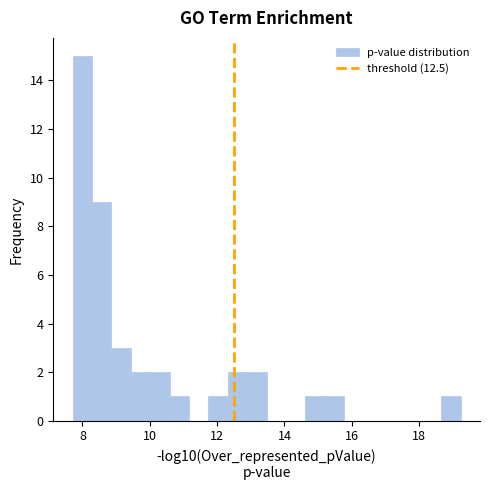

Around what value on the x-axis is the tallest bar? Give the approximate position of its centre, as read against the axis.

8.0